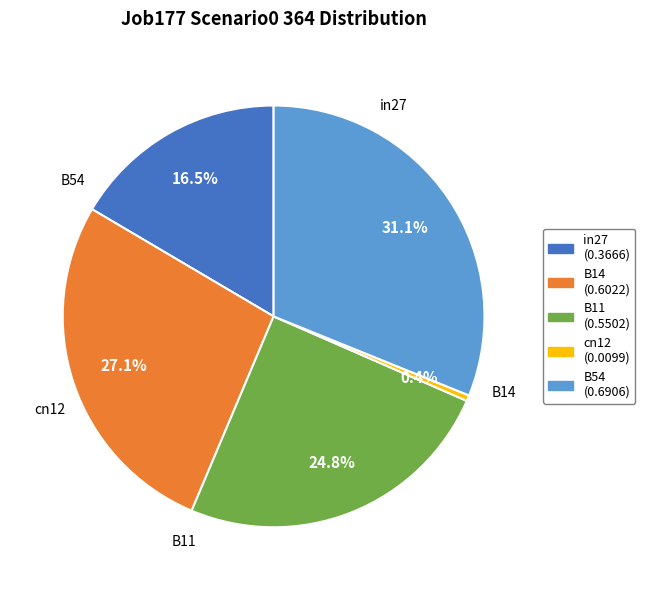

Which category has the smallest portion of the pie?

cn12